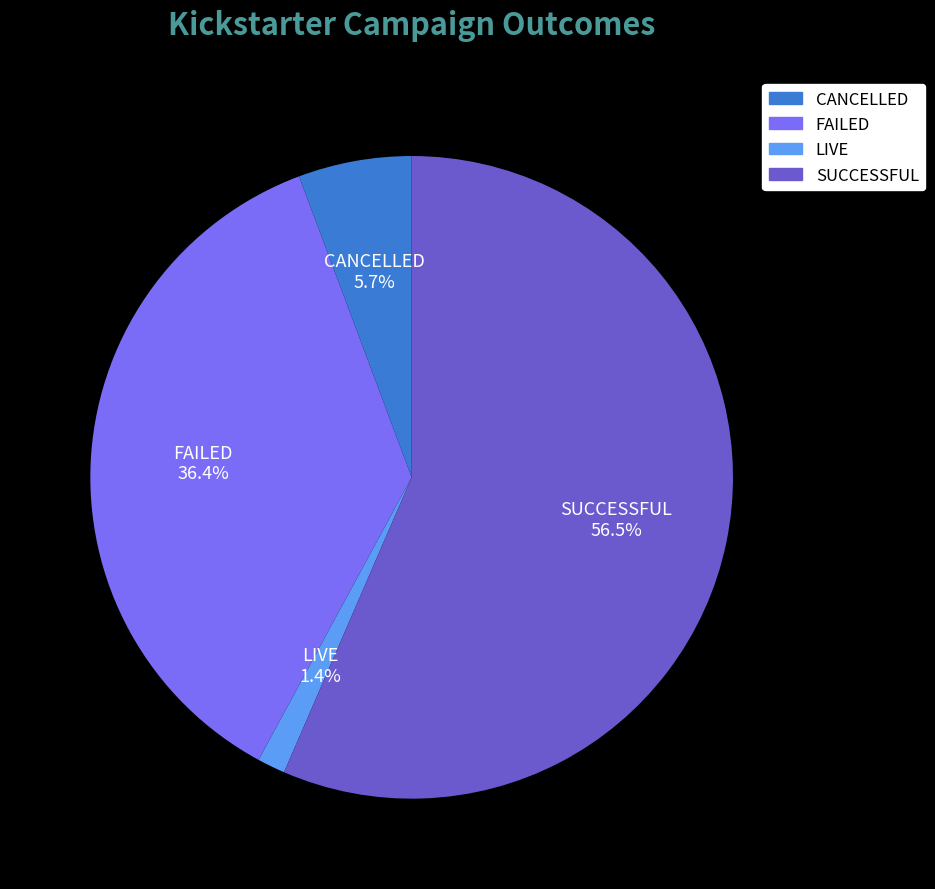

Rank the categories by value from lowest to highest.

LIVE, CANCELLED, FAILED, SUCCESSFUL